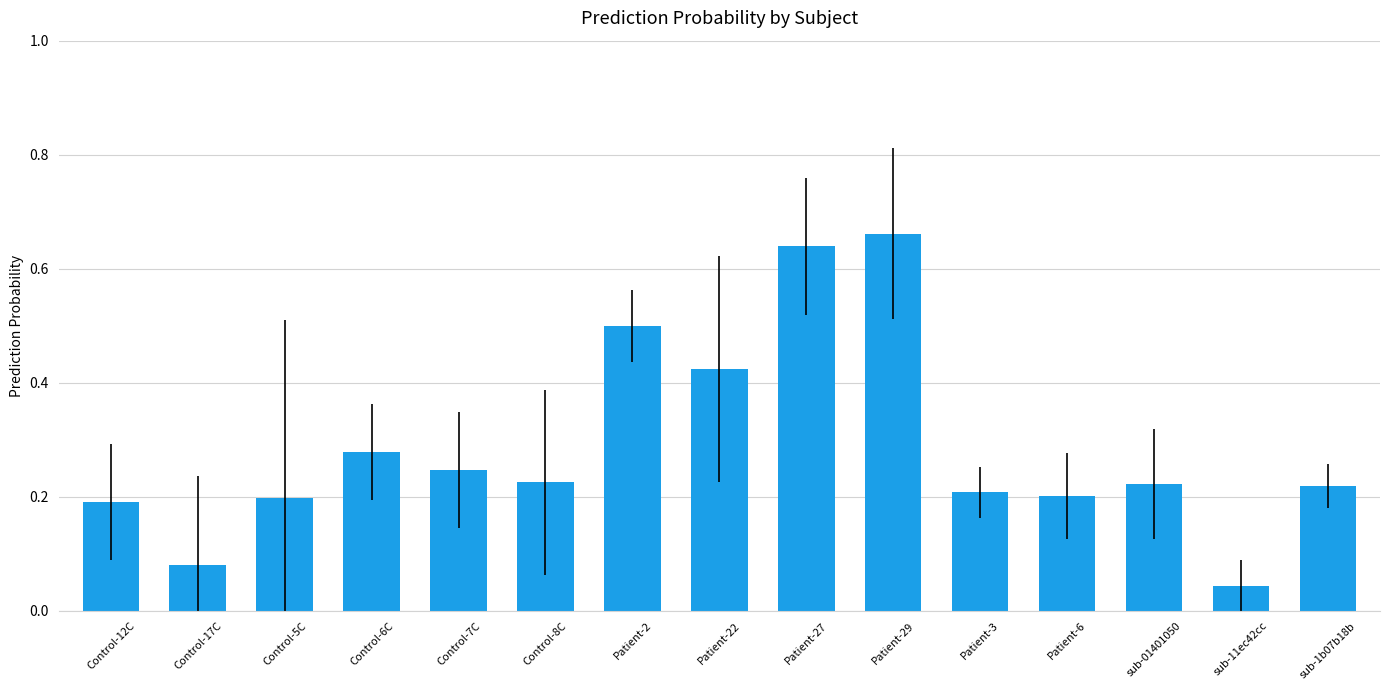

What is the label of the 2nd bar from the right?

sub-11ec42cc